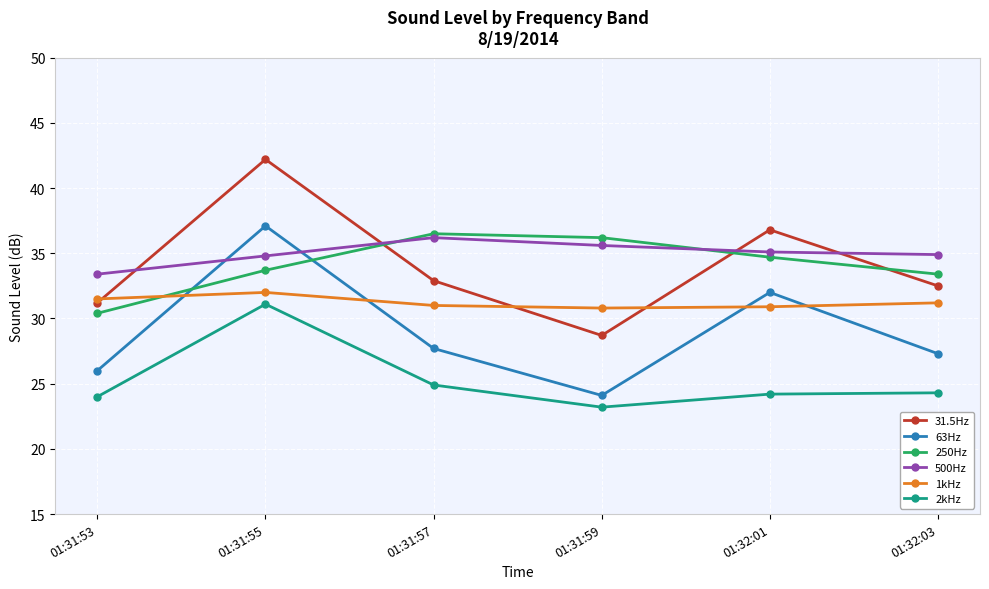

True or false: 31.5Hz and 500Hz intersect in this chart.

True